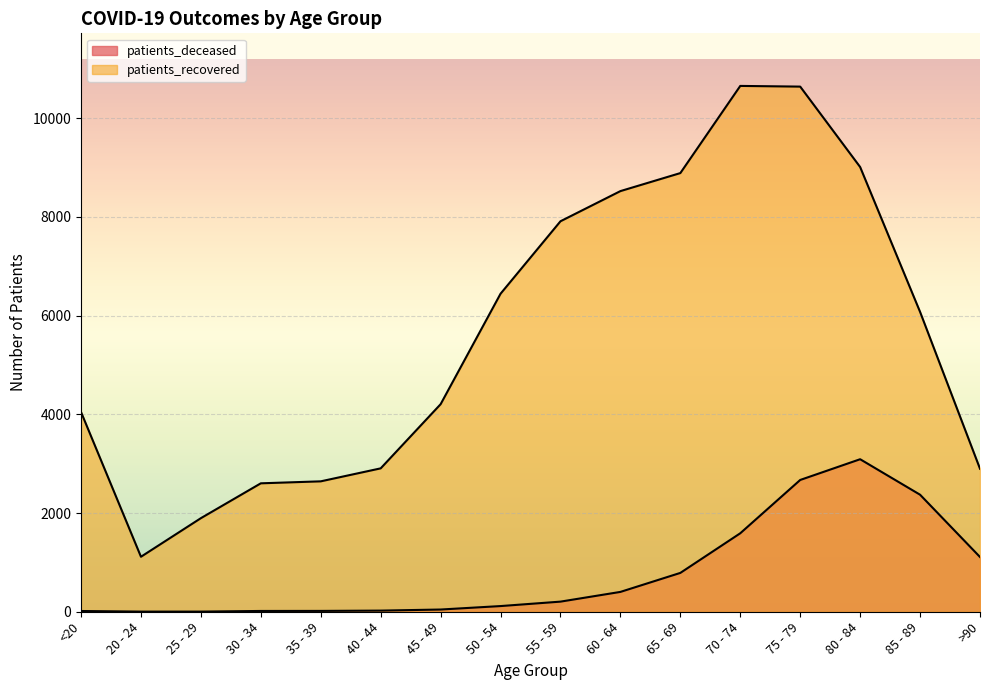

Reading right to left, list all the values displayed in this chart.

patients_deceased: >90=1109	85 - 89=2371	80 - 84=3090	75 - 79=2670	70 - 74=1590	65 - 69=787	60 - 64=402	55 - 59=205	50 - 54=115	45 - 49=45	40 - 44=23	35 - 39=17	30 - 34=16	25 - 29=3	20 - 24=3	<20=15
patients_recovered: >90=2897	85 - 89=6075	80 - 84=9010	75 - 79=10639	70 - 74=10653	65 - 69=8887	60 - 64=8522	55 - 59=7911	50 - 54=6443	45 - 49=4205	40 - 44=2905	35 - 39=2642	30 - 34=2602	25 - 29=1896	20 - 24=1114	<20=4046